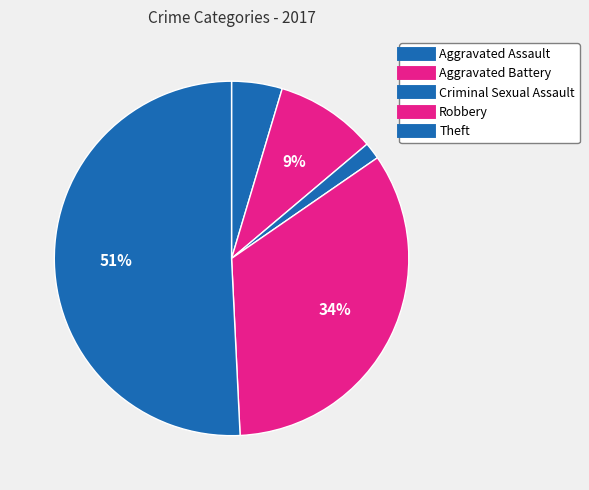

Rank the categories by value from highest to lowest.

Theft, Robbery, Aggravated Battery, Aggravated Assault, Criminal Sexual Assault